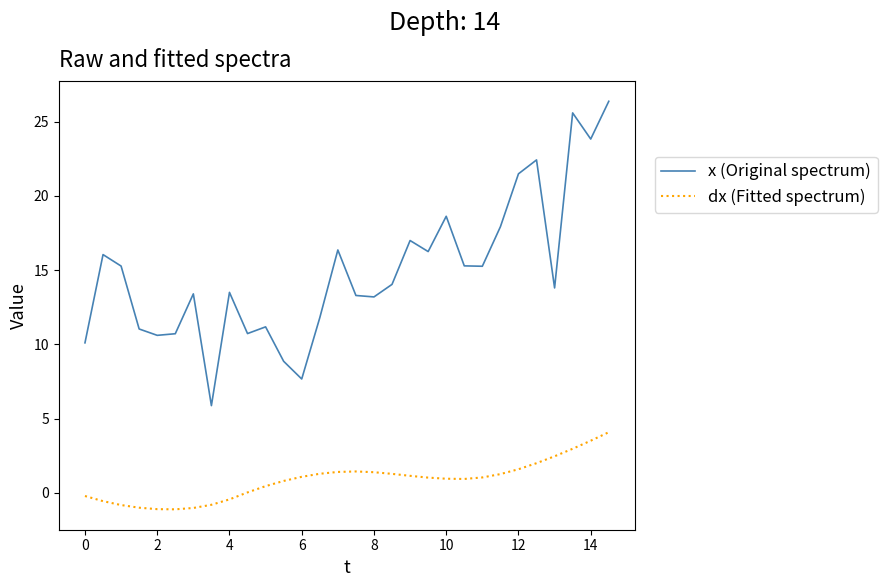

Which series has the largest total across all categories?

x (Original spectrum)